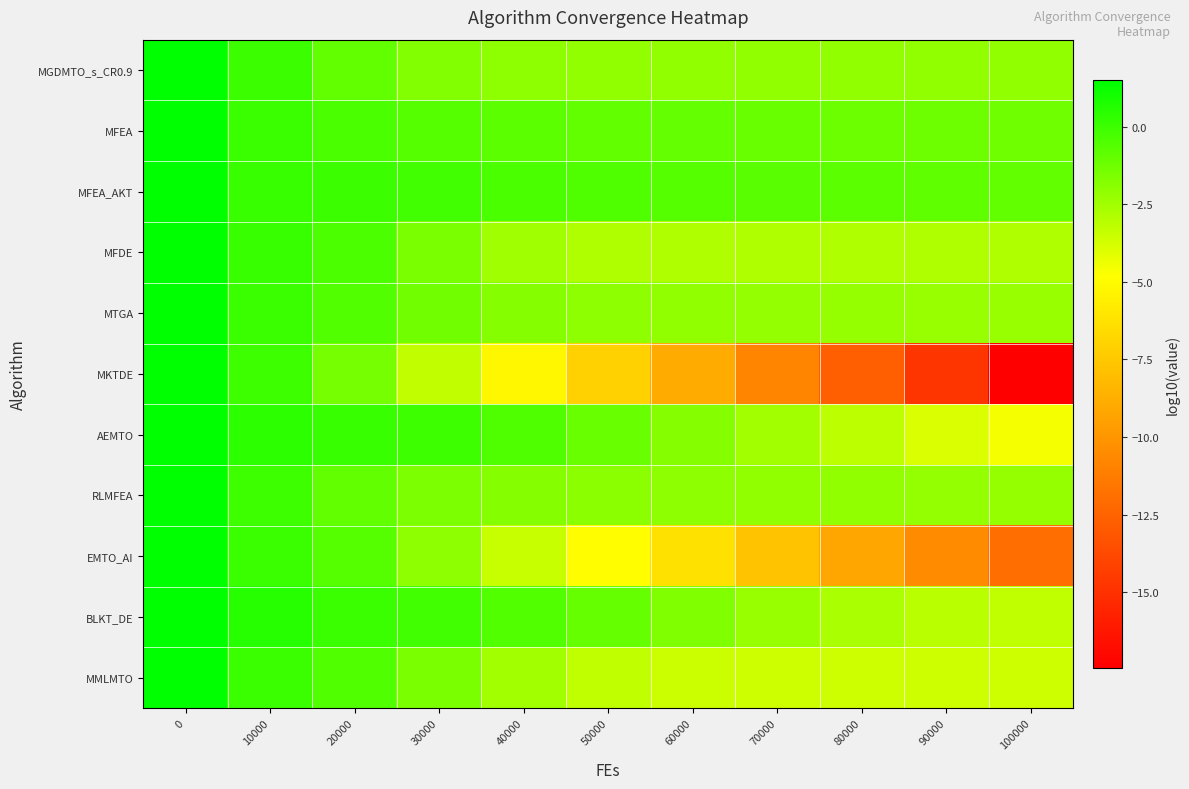

What is the minimum value shown in the chart?

-17.4